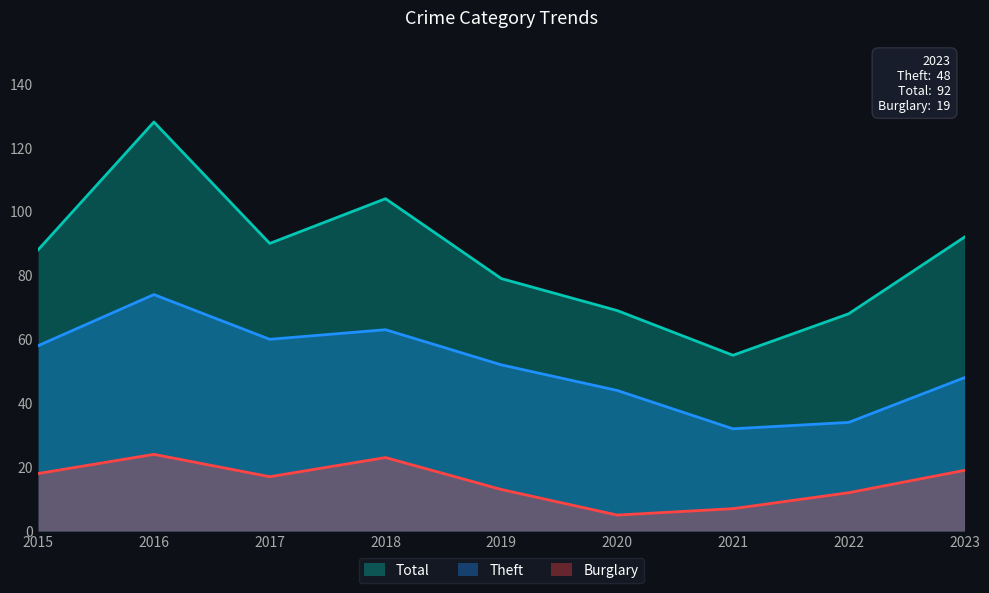

Where is Theft nearest to the value 53?

2019